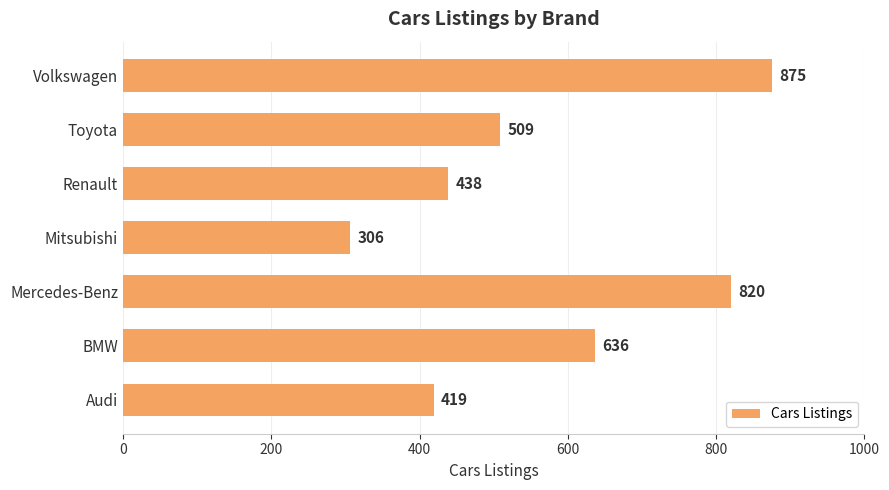

What is the change in value from BMW to Mercedes-Benz?

+184